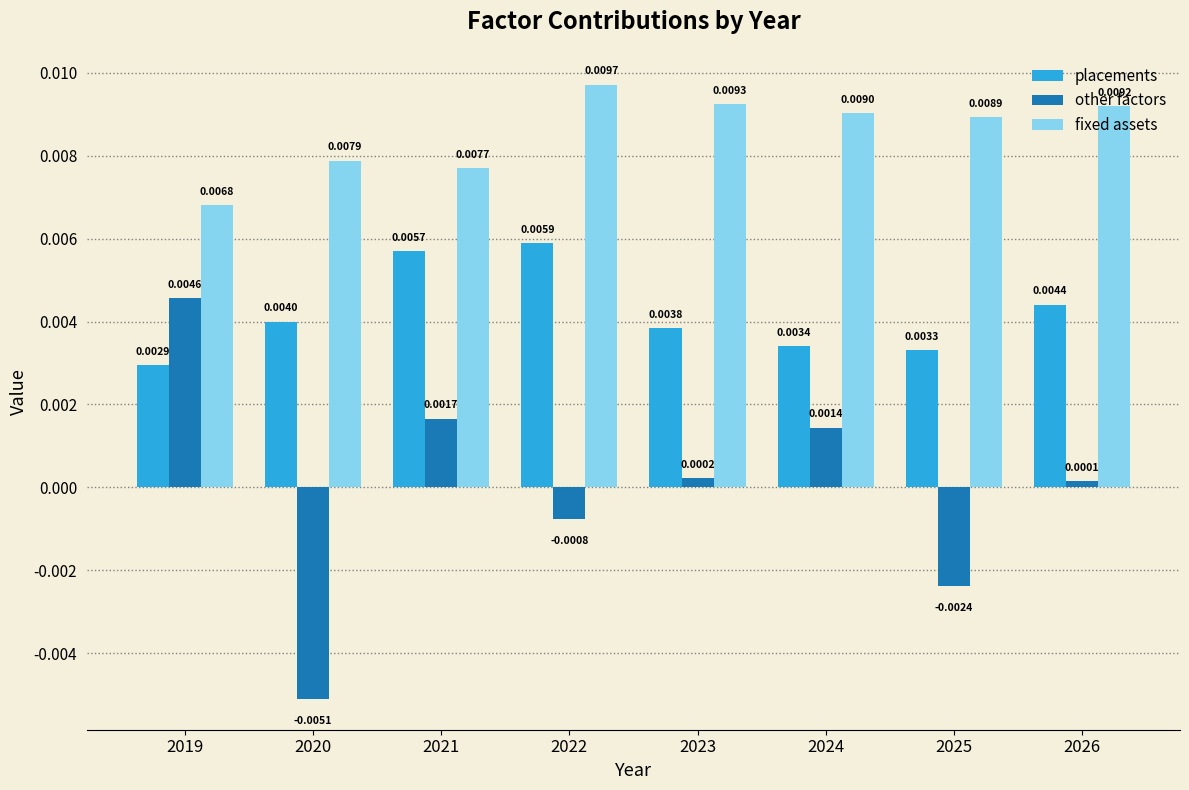

Rank the series by their maximum value, from lowest to highest.

other factors, placements, fixed assets